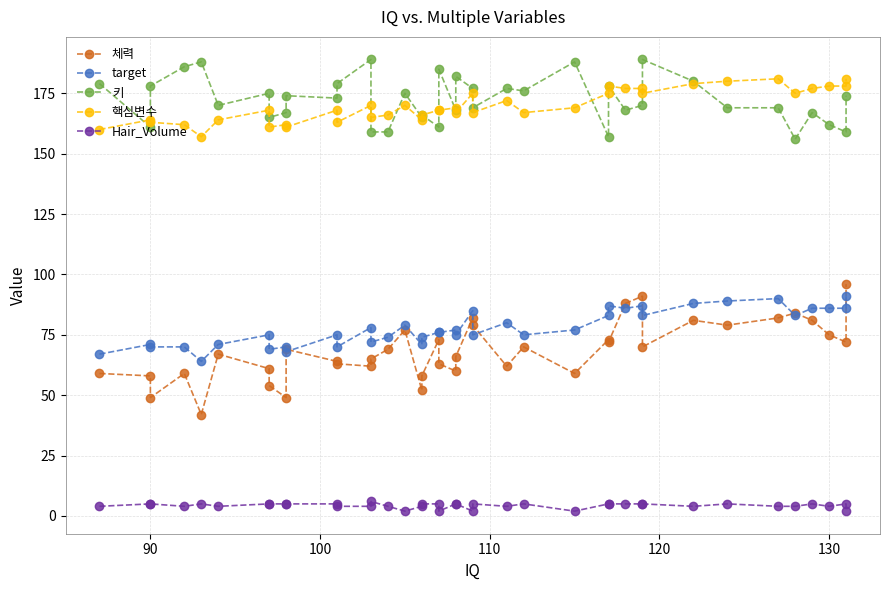

Which series has the largest total across all categories?

키